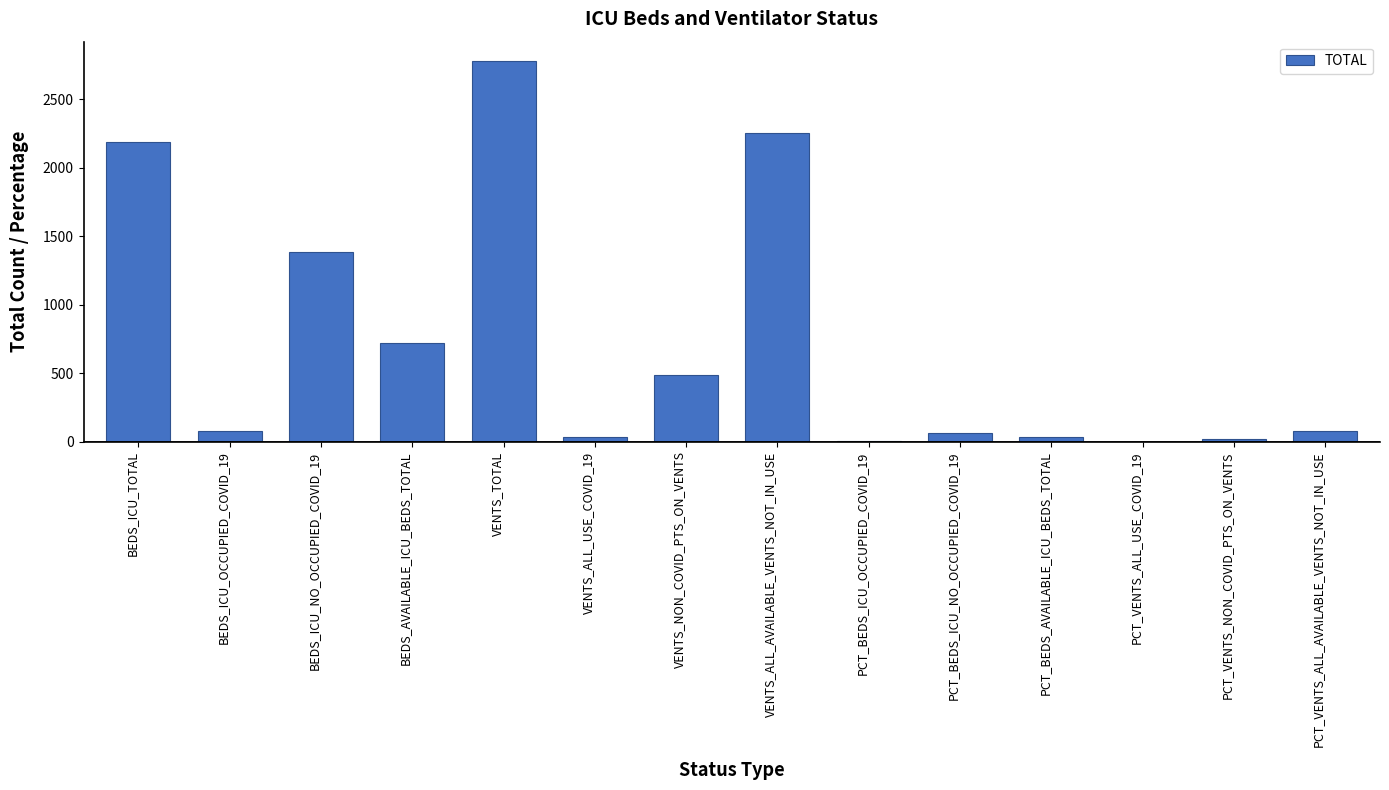

What is the maximum value shown in the chart?

2783.0